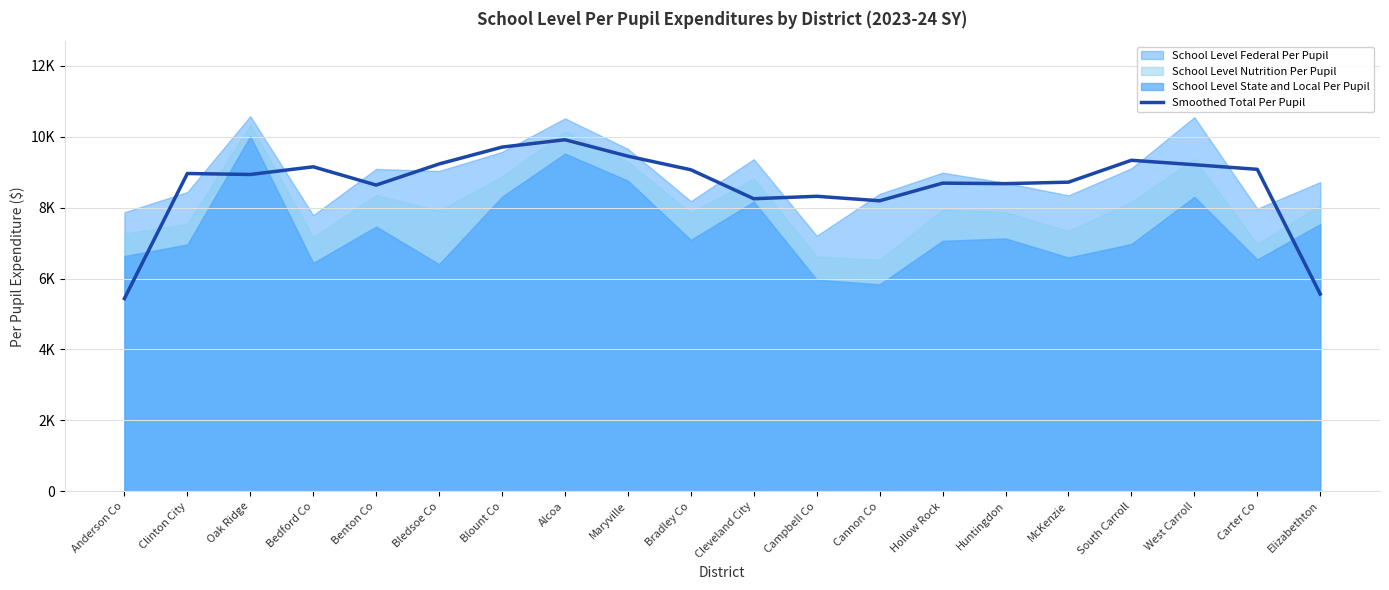

What is the label of the 2nd point from the right?

Carter Co